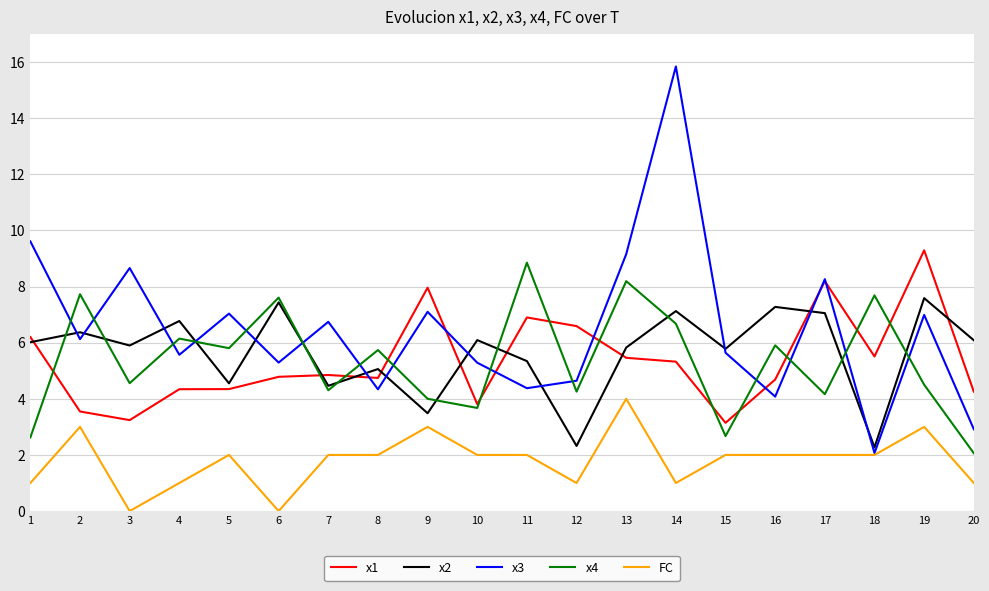

Is the value of x3 at 1 greater than the value of FC at 9?

Yes